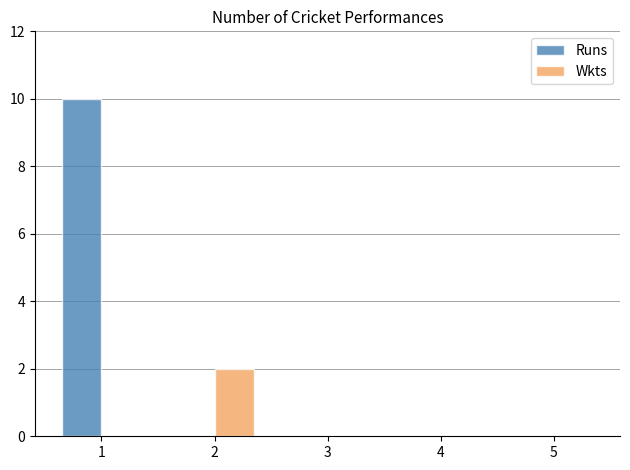

What is the maximum value shown in the chart?

10